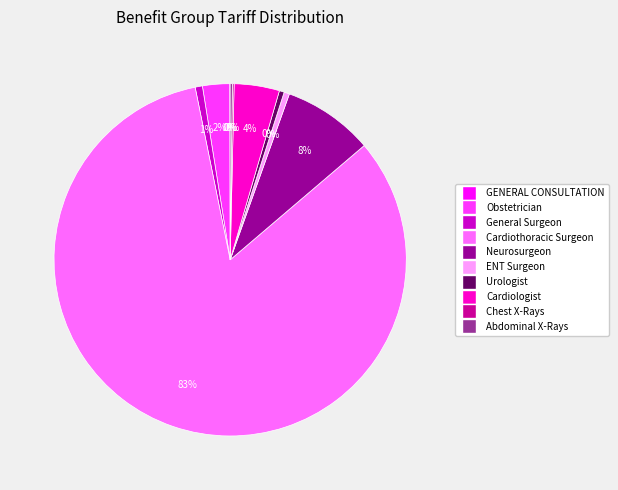

What is the largest slice in the pie chart?

Cardiothoracic Surgeon